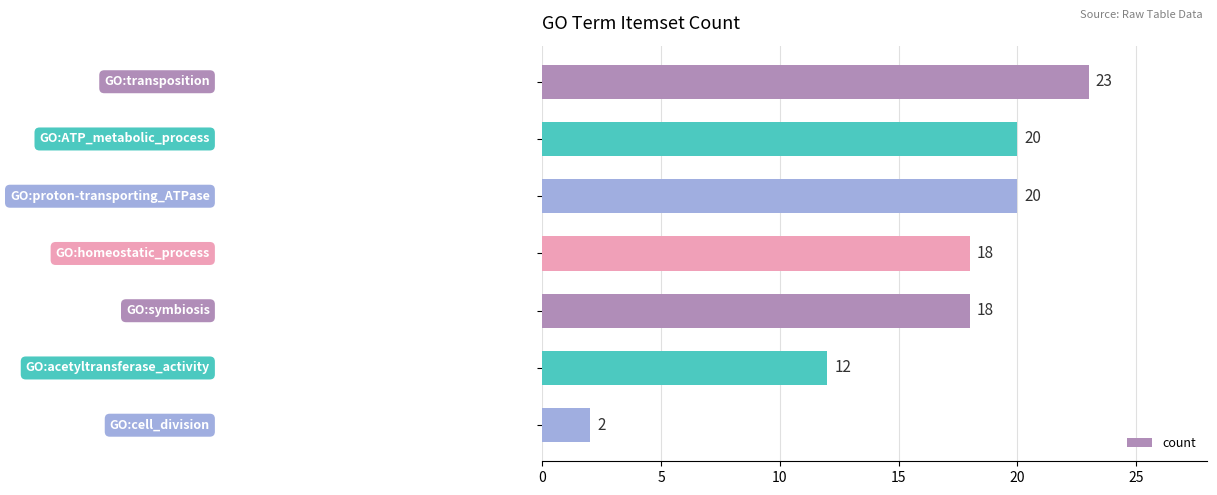

What is the maximum value shown in the chart?

23